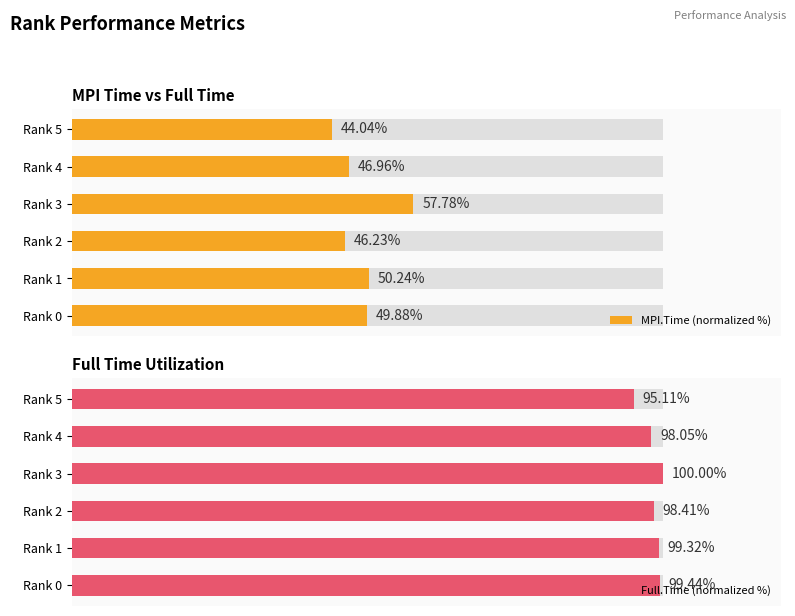

The value of MPI.Time (normalized %) at Rank 5 is 73.7. True or false?

False